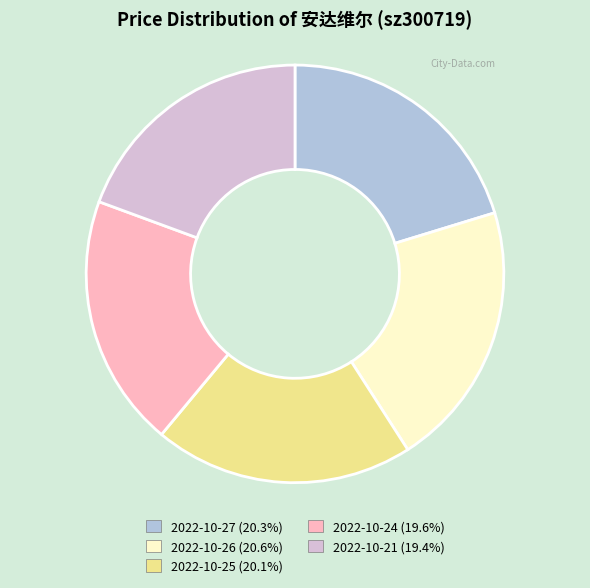

Approximately how many times larger is the value at 2022-10-26 compared to 2022-10-27?

1.0